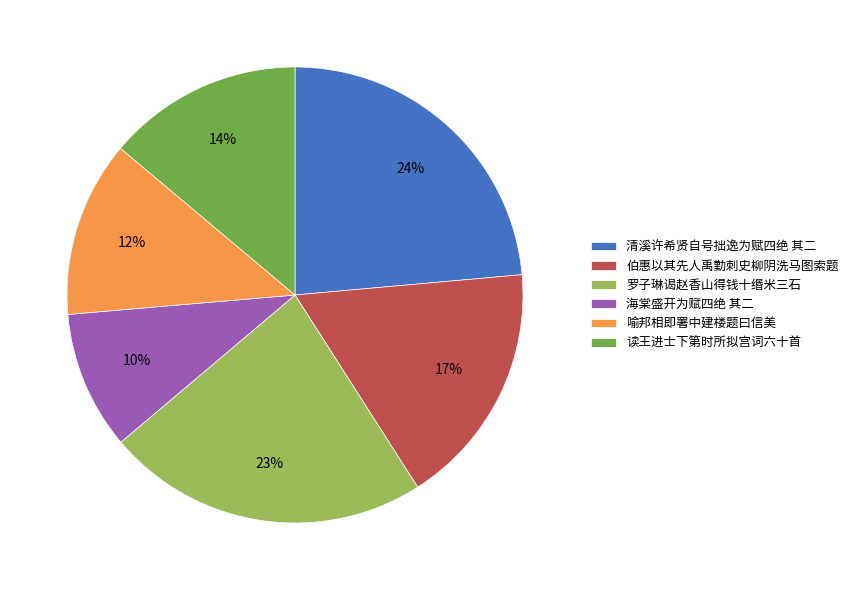

Which has a higher value, 罗子琳谒赵香山得钱十缗米三石 or 读王进士下第时所拟宫词六十首?

罗子琳谒赵香山得钱十缗米三石